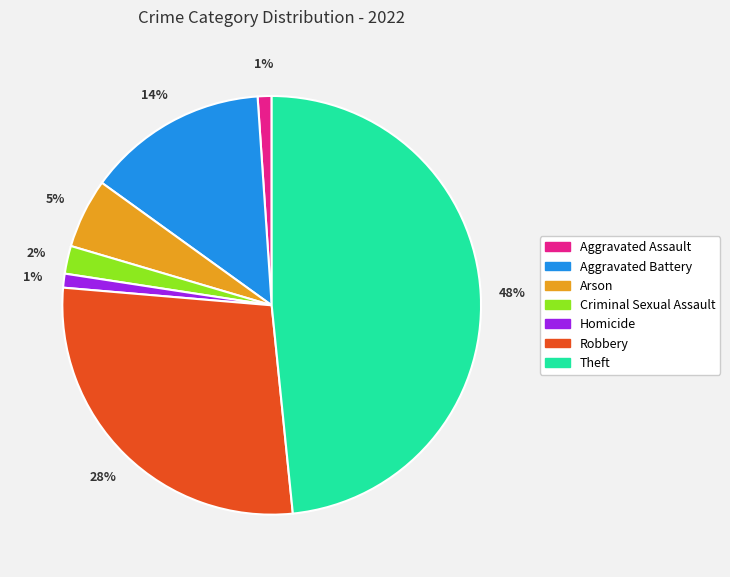

How many slices are in this pie chart?

7